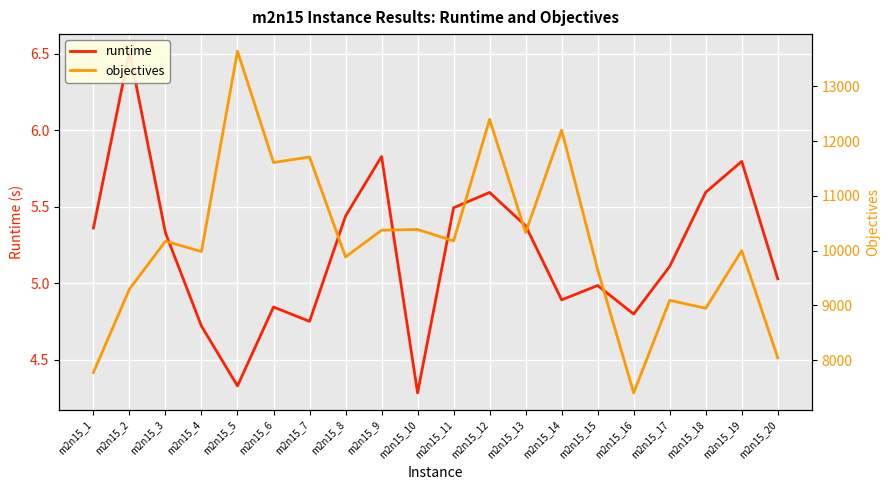

Reading left to right, transcribe all the data shown in this chart.

runtime: m2n15_1=5.4	m2n15_2=6.5	m2n15_3=5.3	m2n15_4=4.7	m2n15_5=4.3	m2n15_6=4.8	m2n15_7=4.7	m2n15_8=5.4	m2n15_9=5.8	m2n15_10=4.3	m2n15_11=5.5	m2n15_12=5.6	m2n15_13=5.4	m2n15_14=4.9	m2n15_15=5.0	m2n15_16=4.8	m2n15_17=5.1	m2n15_18=5.6	m2n15_19=5.8	m2n15_20=5.0
objectives: m2n15_1=7777.0	m2n15_2=9297.0	m2n15_3=10173.0	m2n15_4=9985.0	m2n15_5=13641.0	m2n15_6=11609.0	m2n15_7=11710.0	m2n15_8=9885.0	m2n15_9=10373.0	m2n15_10=10387.0	m2n15_11=10177.0	m2n15_12=12396.0	m2n15_13=10332.0	m2n15_14=12199.0	m2n15_15=9654.0	m2n15_16=7404.0	m2n15_17=9094.0	m2n15_18=8948.0	m2n15_19=10002.0	m2n15_20=8043.0